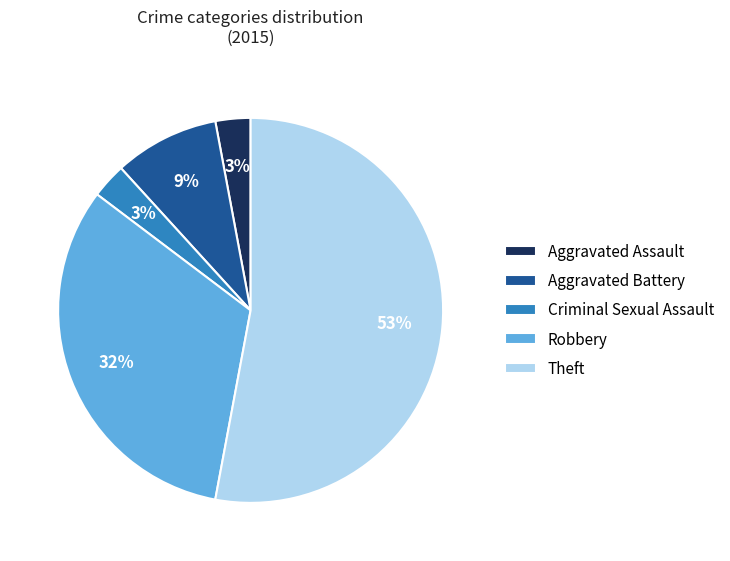

Which slice is the largest?

Theft